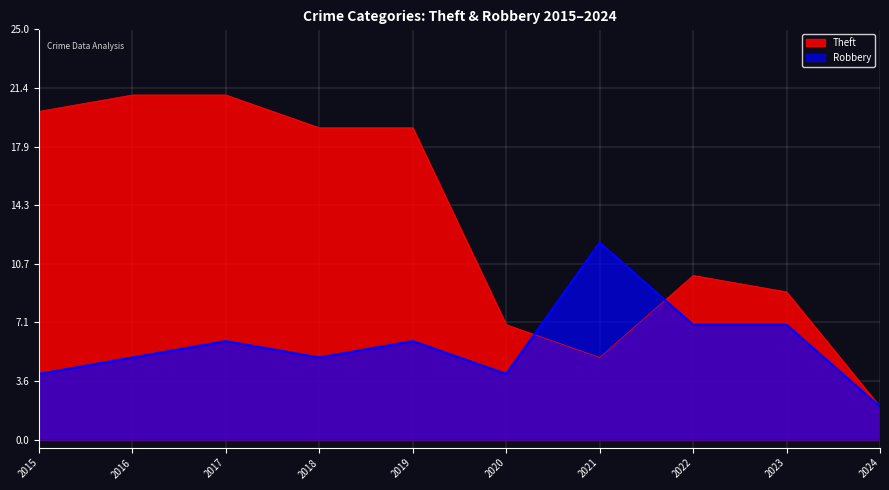

Reading left to right, extract all data points from this chart.

Robbery: 4	5	6	5	6	4	12	7	7	2
Theft: 20	21	21	19	19	7	5	10	9	2